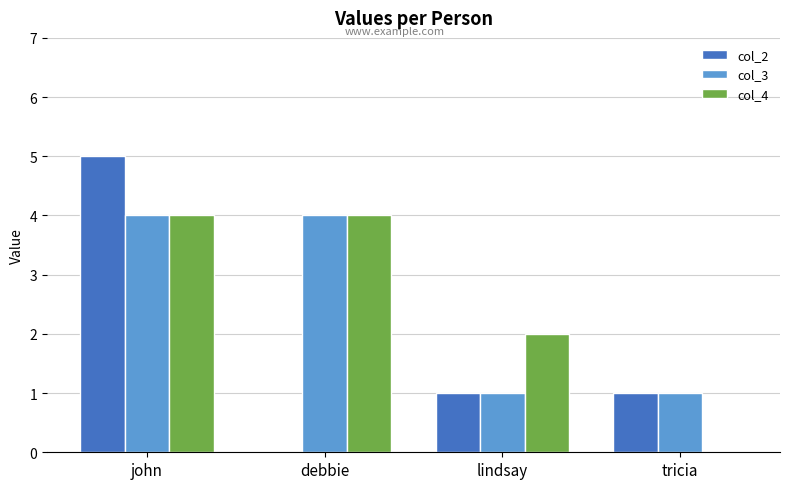

What is the greatest value displayed?

5